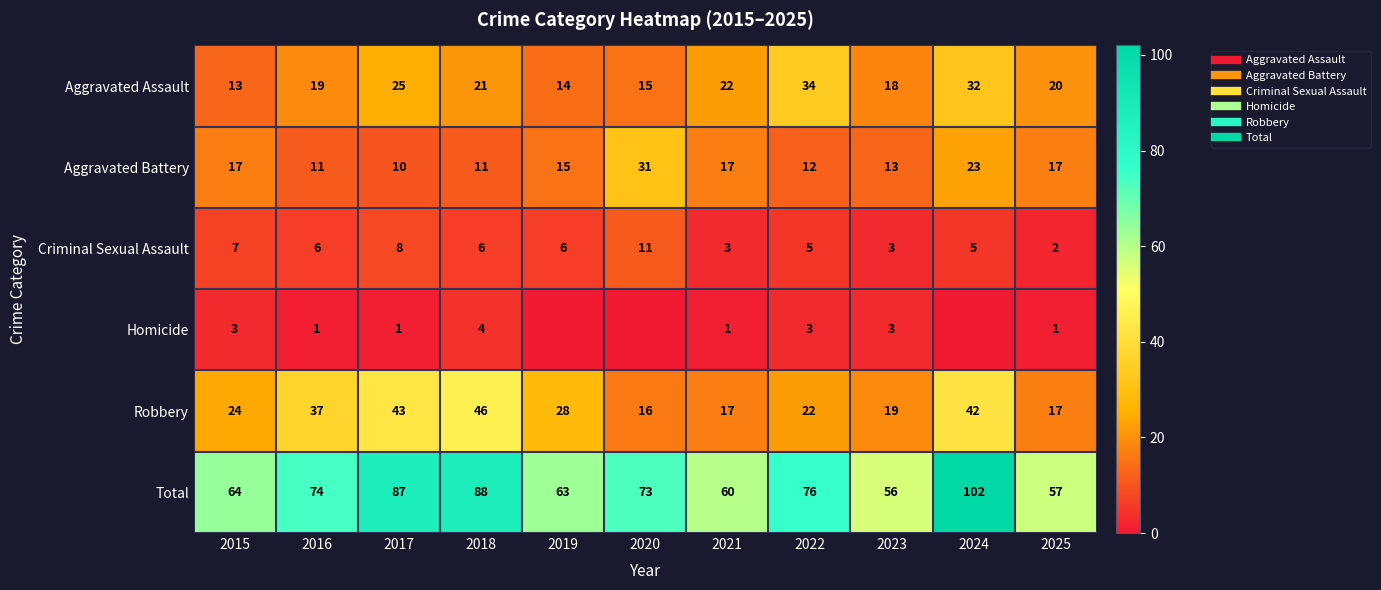

At 2016, list the series in order from smallest to largest.

Homicide, Criminal Sexual Assault, Aggravated Battery, Aggravated Assault, Robbery, Total